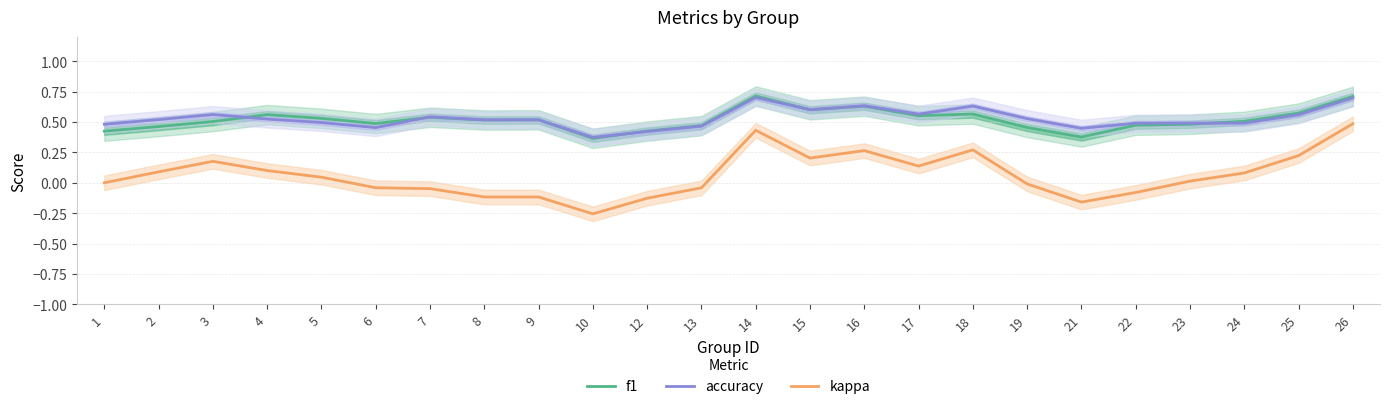

How many values in kappa are below zero?

10